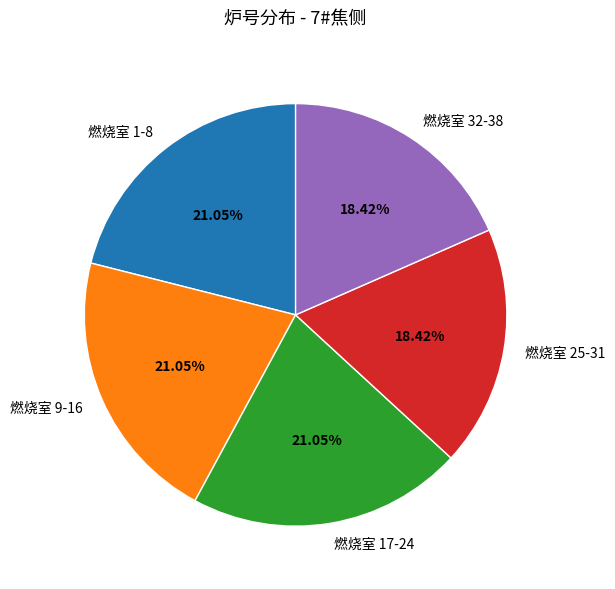

Do 燃烧室 32-38 and 燃烧室 17-24 together represent more than half of the pie?

No